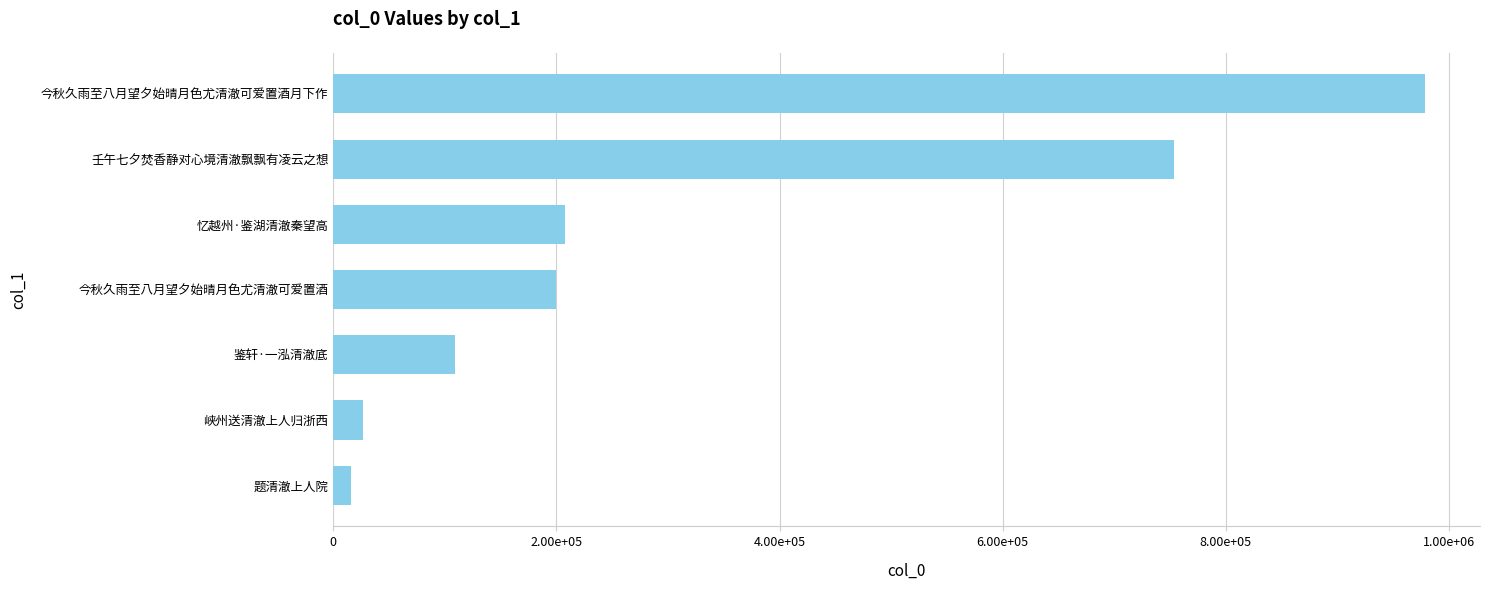

List the labels in order of value, smallest first.

题清澈上人院, 峡州送清澈上人归浙西, 鉴轩·一泓清澈底, 今秋久雨至八月望夕始晴月色尤清澈可爱置酒, 忆越州·鉴湖清澈秦望高, 壬午七夕焚香静对心境清澈飘飘有凌云之想, 今秋久雨至八月望夕始晴月色尤清澈可爱置酒月下作